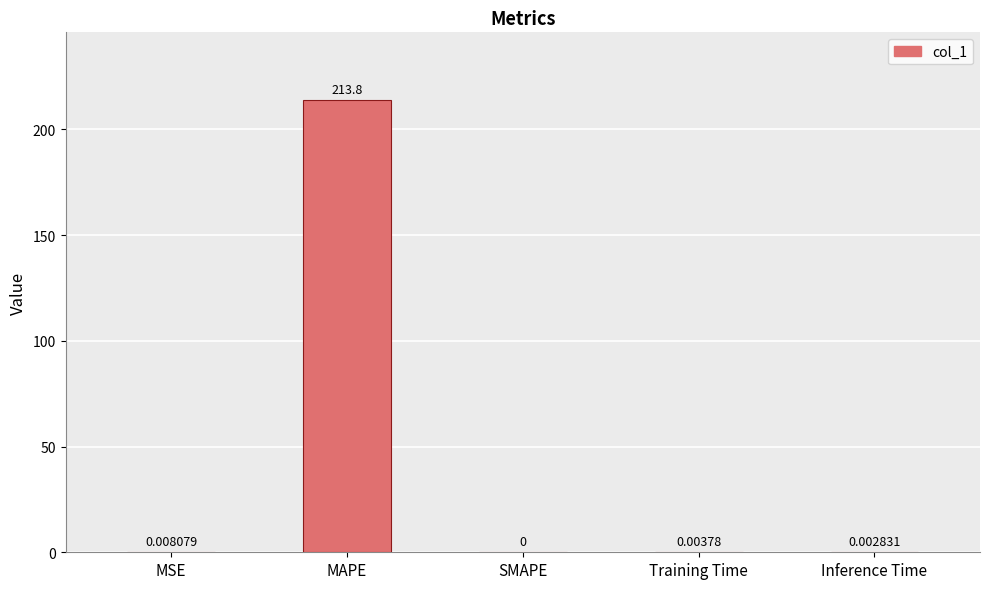

Is it true that the value at MAPE is 323.1?

False